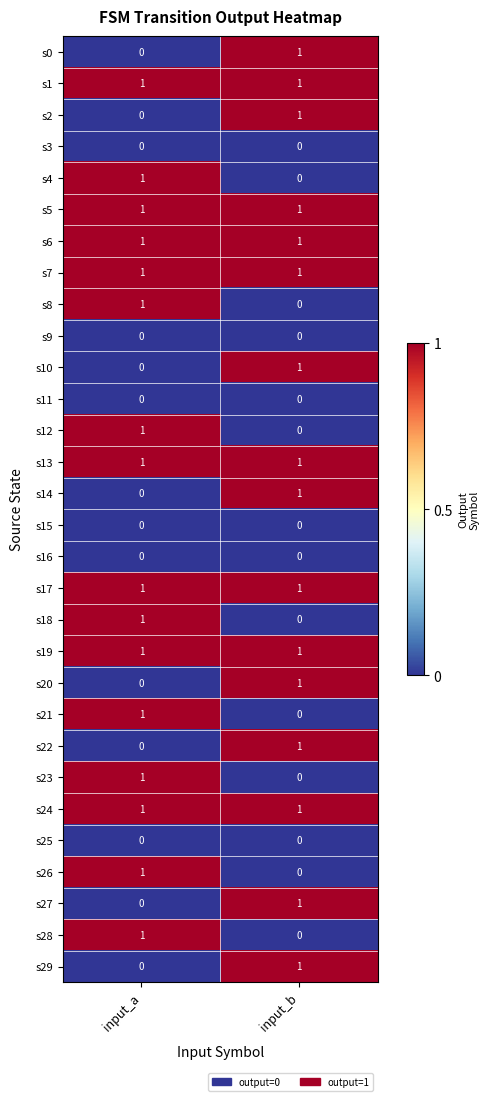

True or false: s12 has a value of 1 at input_a.

True